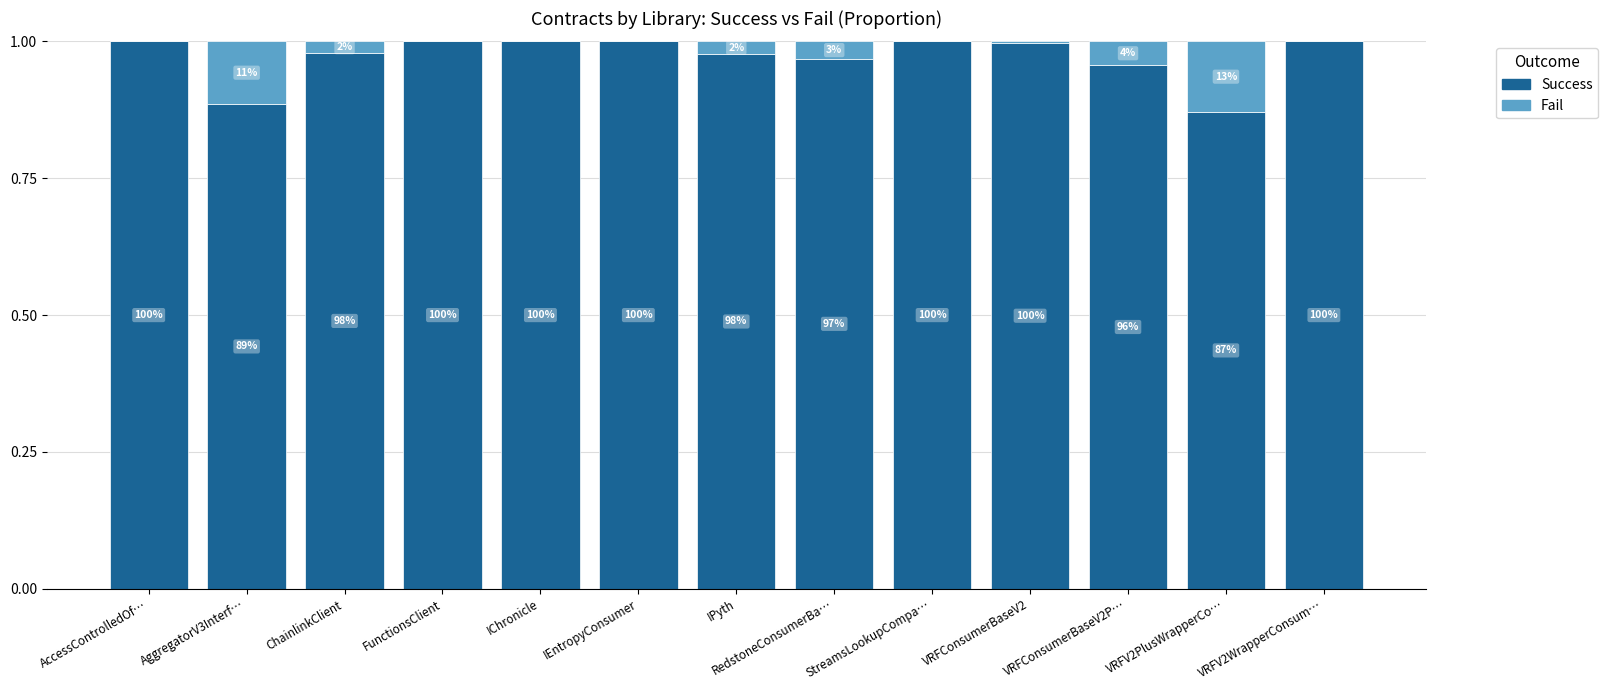

What are all the series names shown in the legend?

Success, Fail